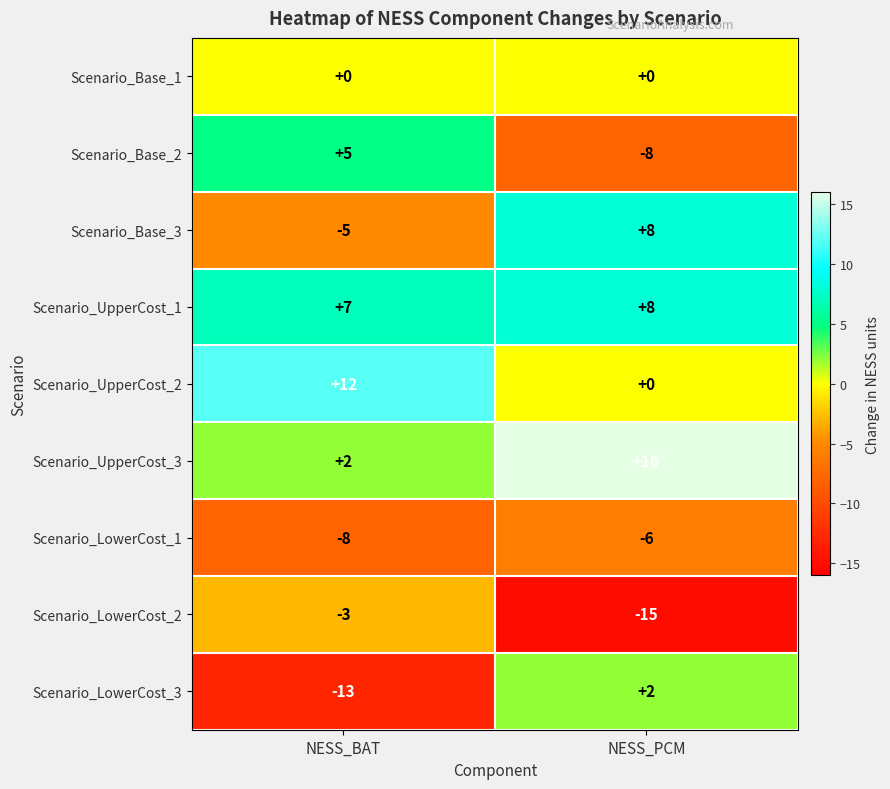

Is it true that Scenario_LowerCost_2 equals -15 at NESS_PCM?

True